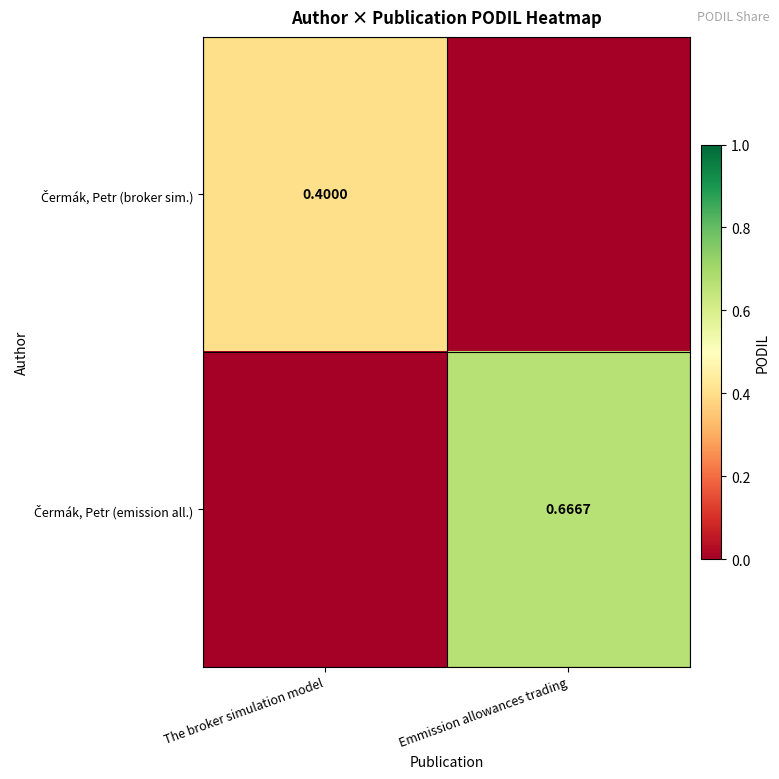

Rank the series by their average value, from highest to lowest.

Čermák, Petr (emission all.), Čermák, Petr (broker sim.)